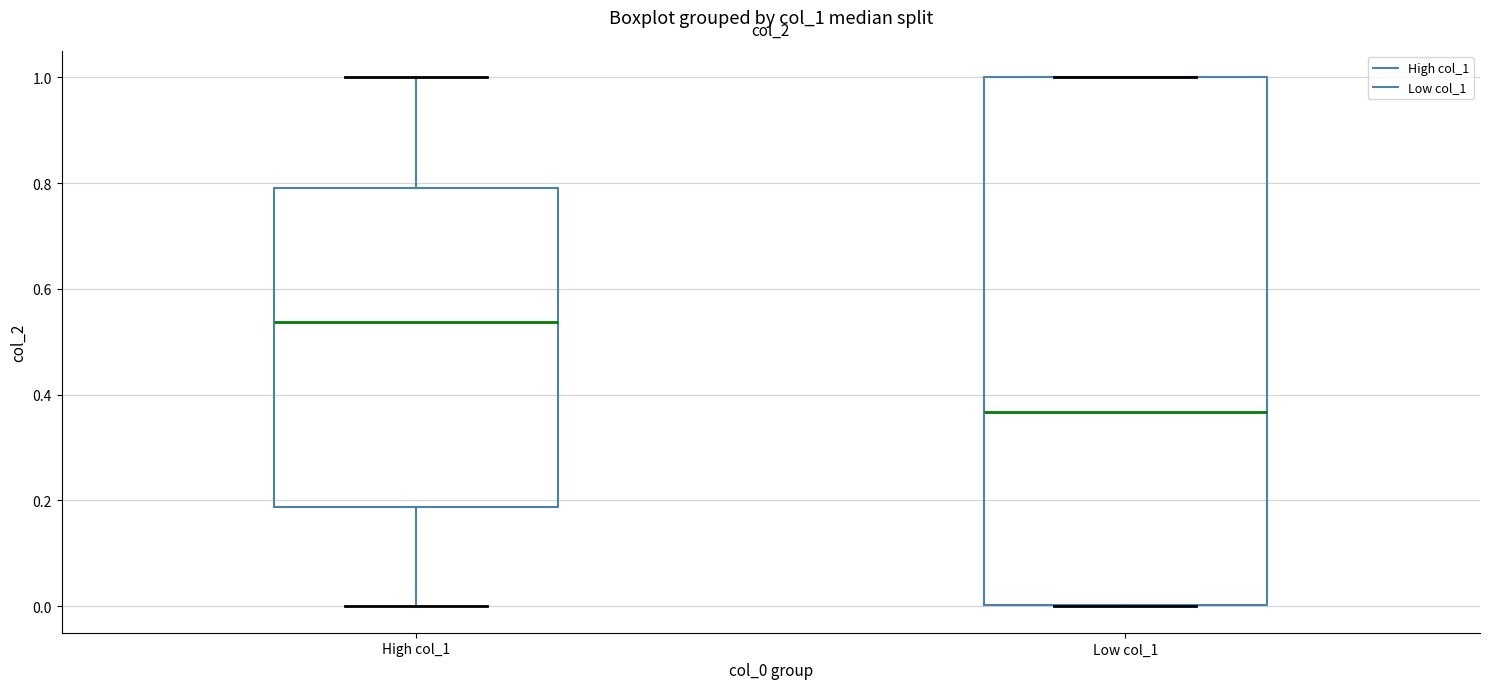

Reading left to right, read every box against the y-axis: the position of its median line, the range the box covers, and the ends of its whiskers. The values are not printed on the chart, so give them approximately, as read against the axis.

High col_1: median 0.54, box 0.18 to 0.80, whiskers 0.00 to 1.00
Low col_1: median 0.36, box 0.00 to 1.00, whiskers 0.00 to 1.00